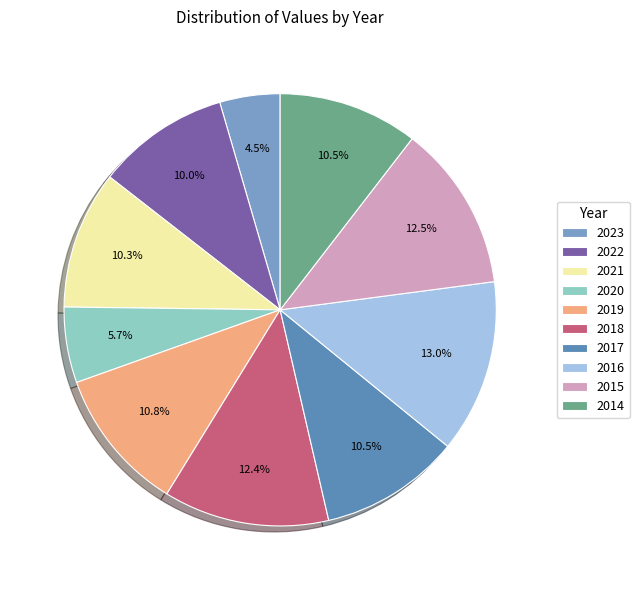

To the nearest percent, what portion does 2016 represent?

13%